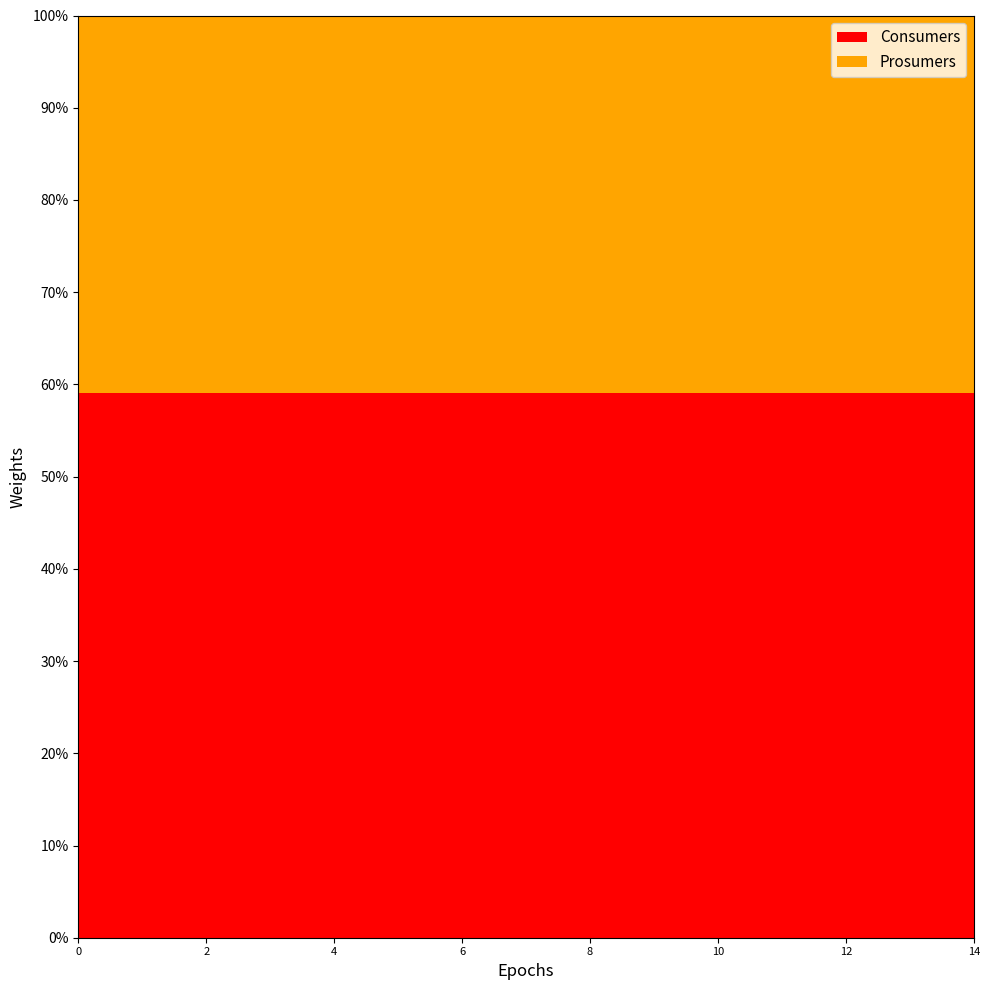

Reading left to right, extract all data points from this chart.

Consumers: 635	635	635	635	635	635	635	635	635	635	635	635	635	635	635
Prosumers: 440	440	440	440	440	440	440	440	440	440	440	440	440	440	440